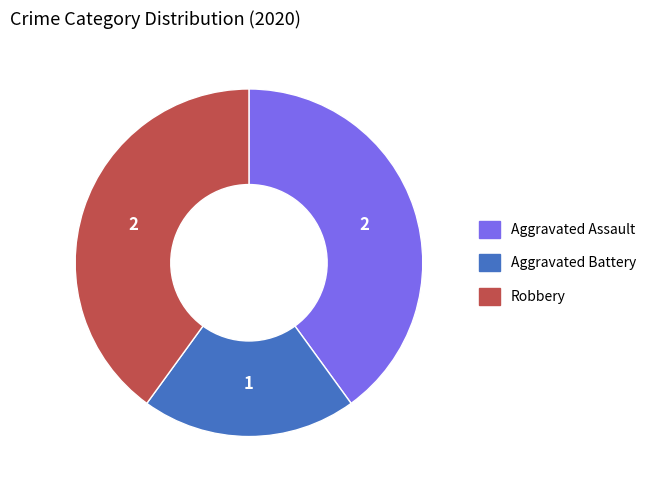

What is the smallest slice in the pie chart?

Aggravated Battery